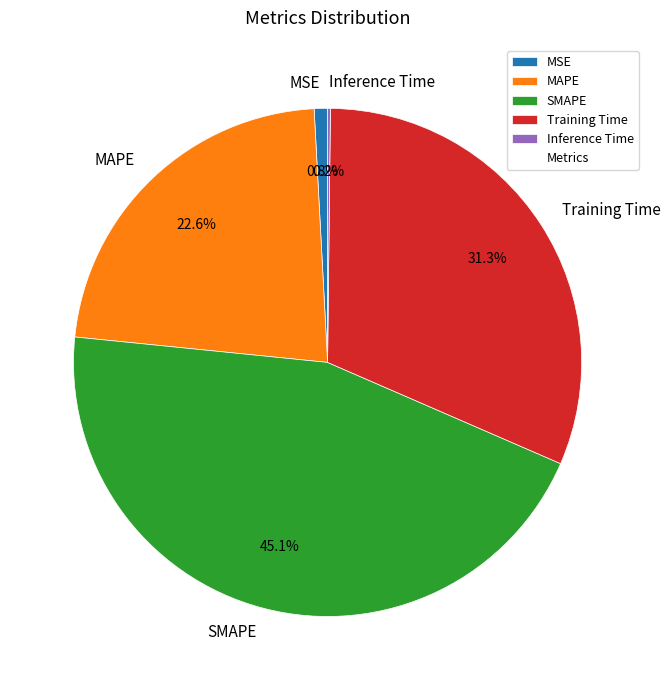

How much of the chart is everything except Training Time?

68.7%